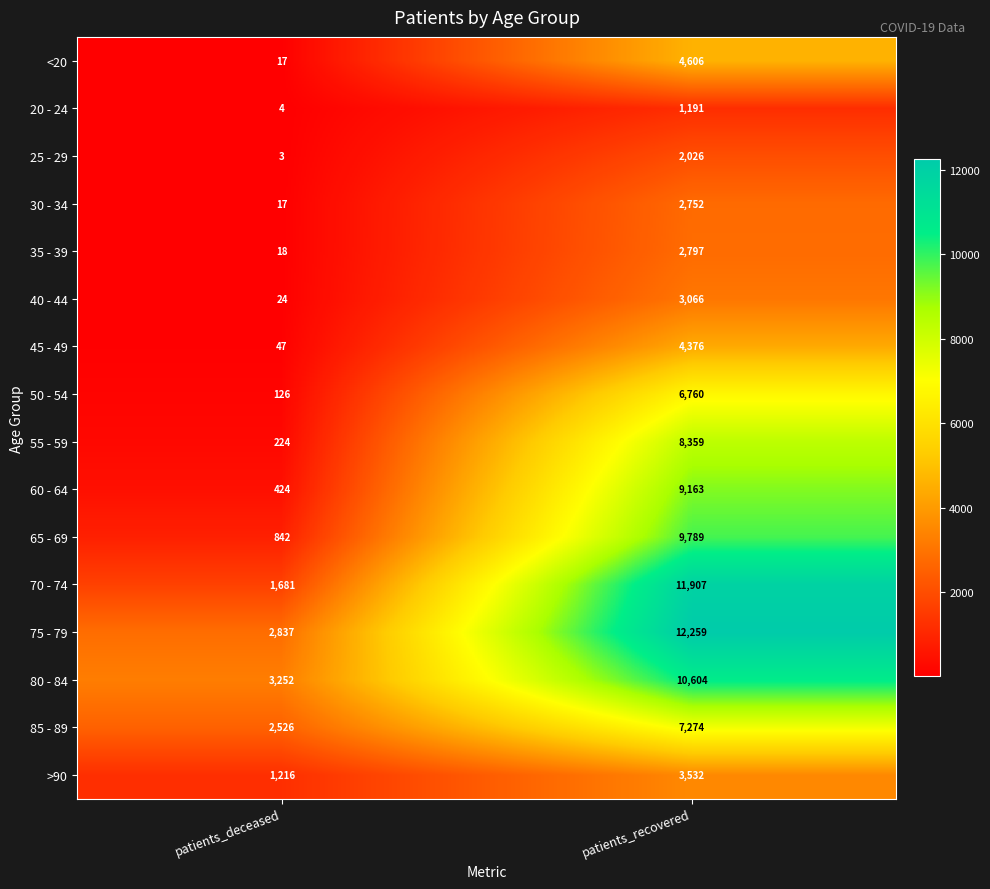

Rank the series by their maximum value, from highest to lowest.

75 - 79, 70 - 74, 80 - 84, 65 - 69, 60 - 64, 55 - 59, 85 - 89, 50 - 54, <20, 45 - 49, >90, 40 - 44, 35 - 39, 30 - 34, 25 - 29, 20 - 24